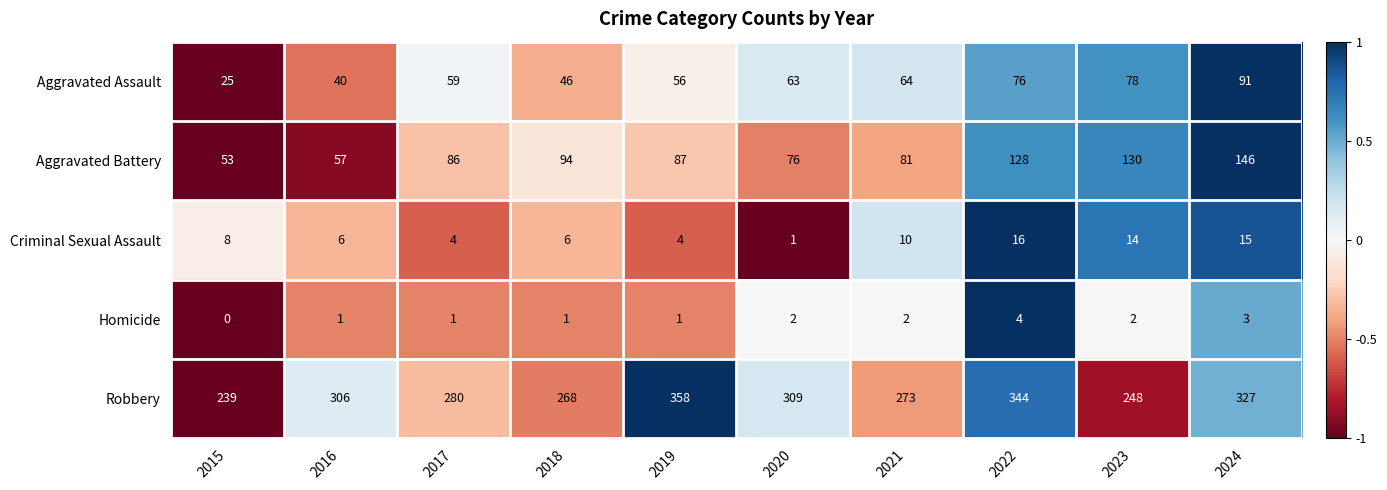

What is the sum of all Aggravated Assault values?

598